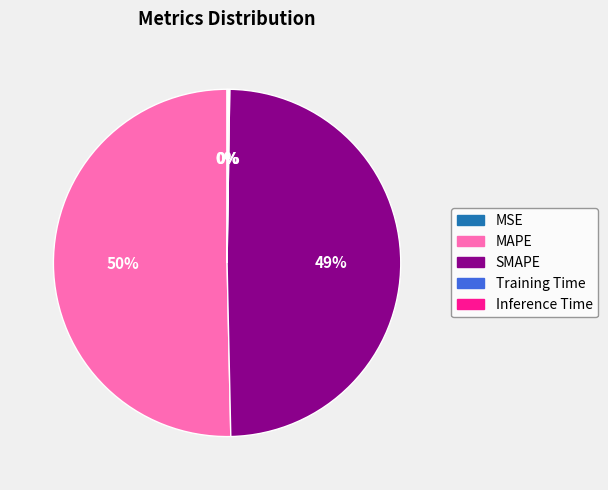

What is the largest slice in the pie chart?

MAPE